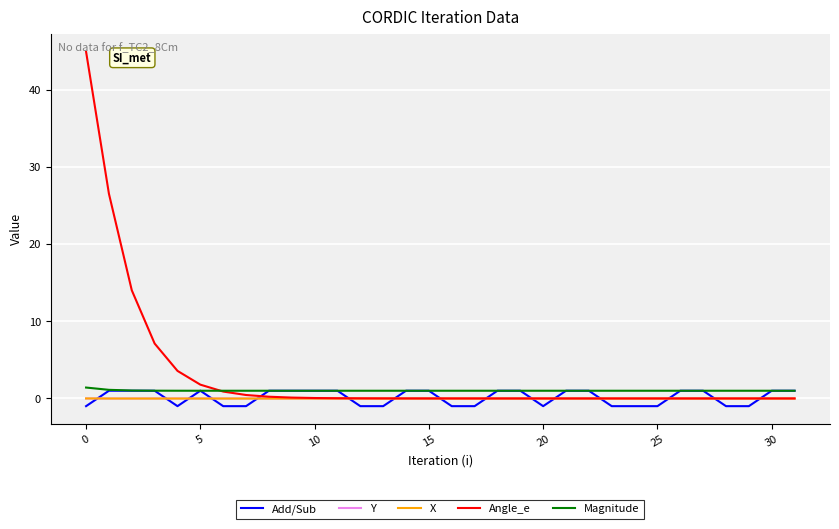

What is the maximum value for Angle_e?

45.0